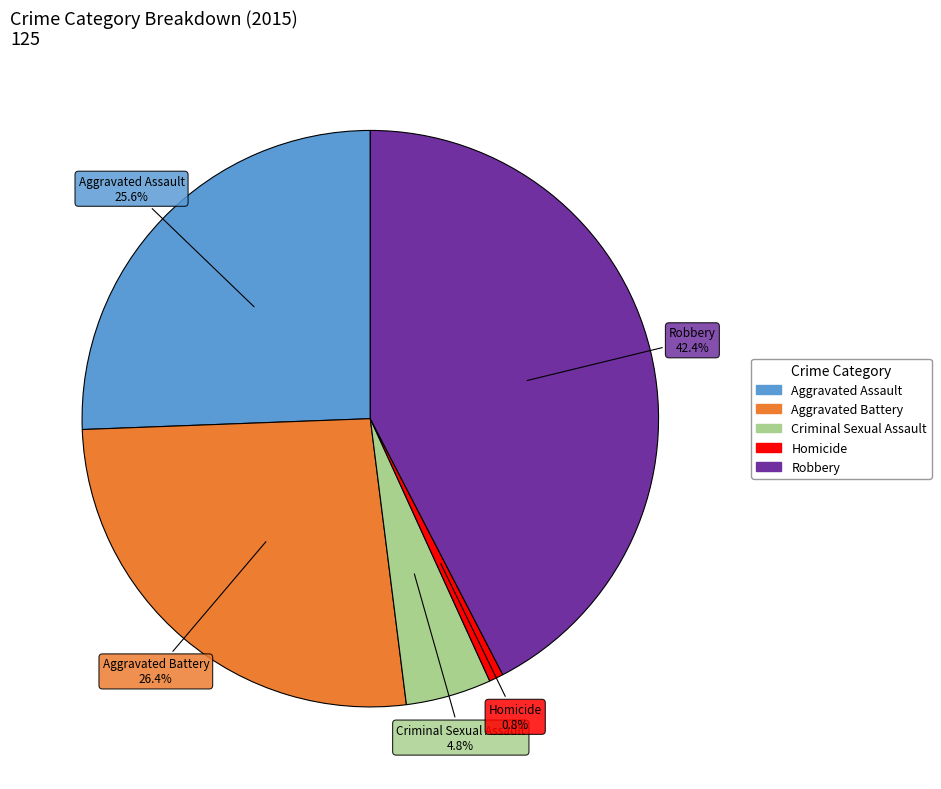

Is there a majority slice in this chart?

No